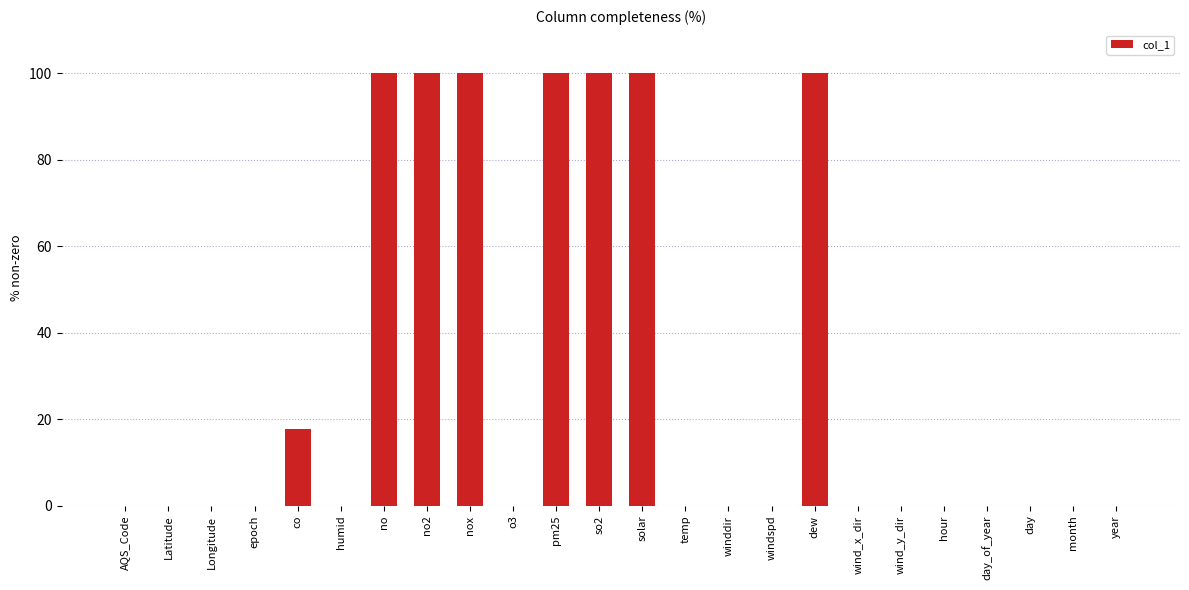

What is the sum of all values?

717.8